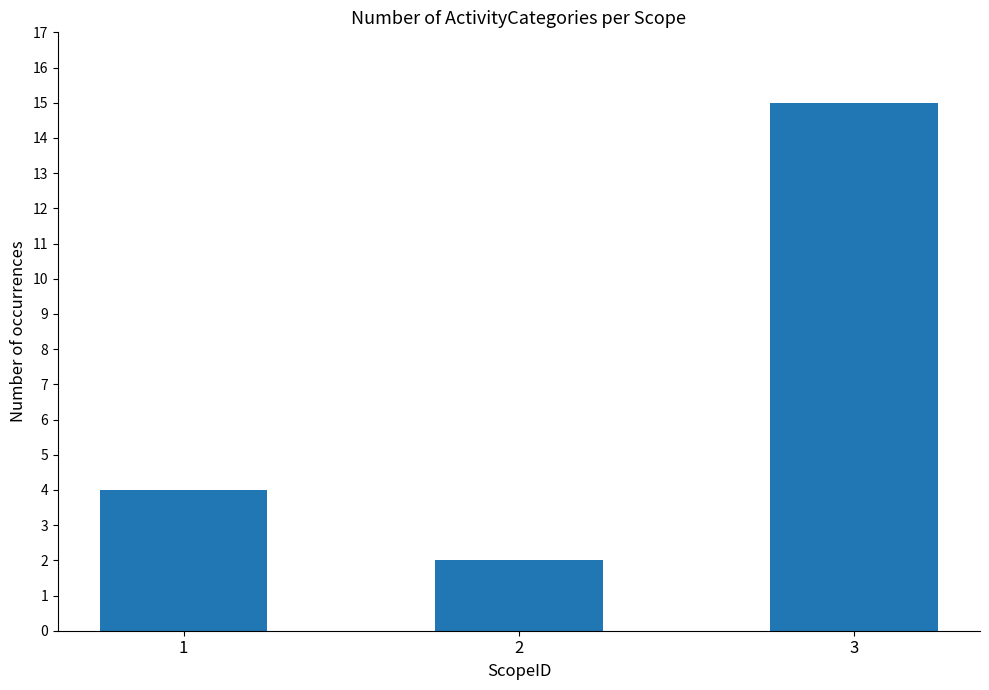

The chart shows a value of 3 at 3. True or false?

False